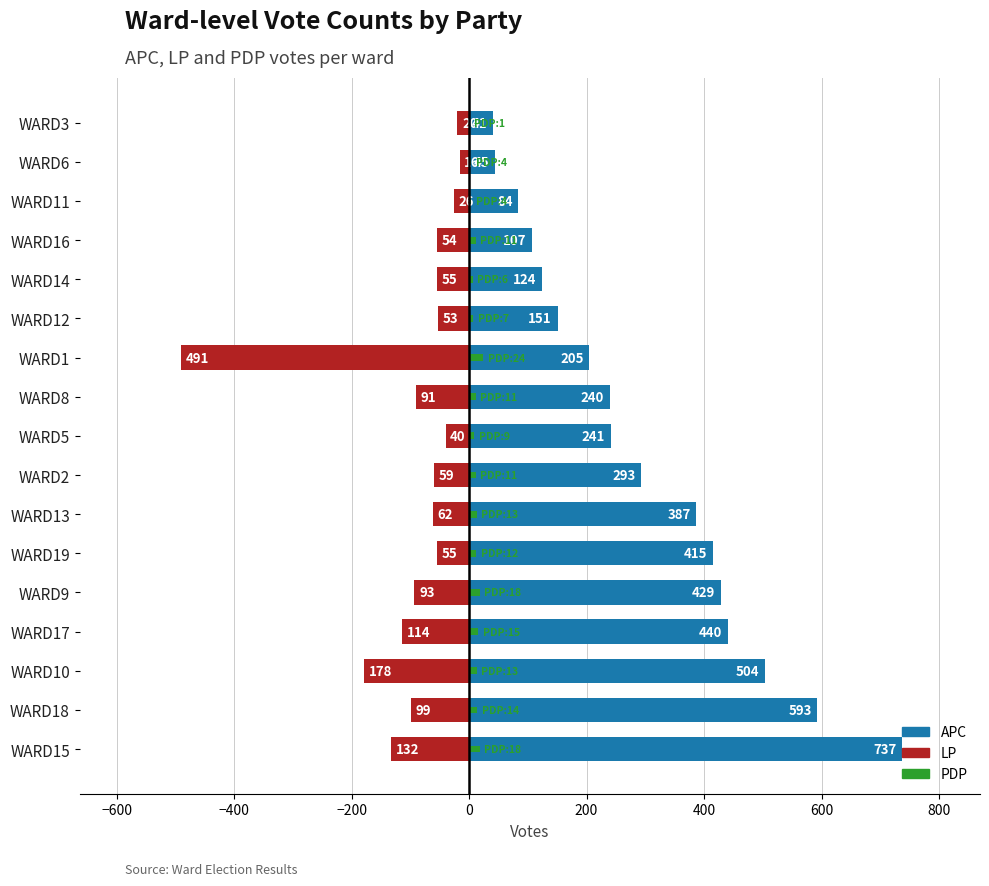

What is the average value of the LP series?

-96